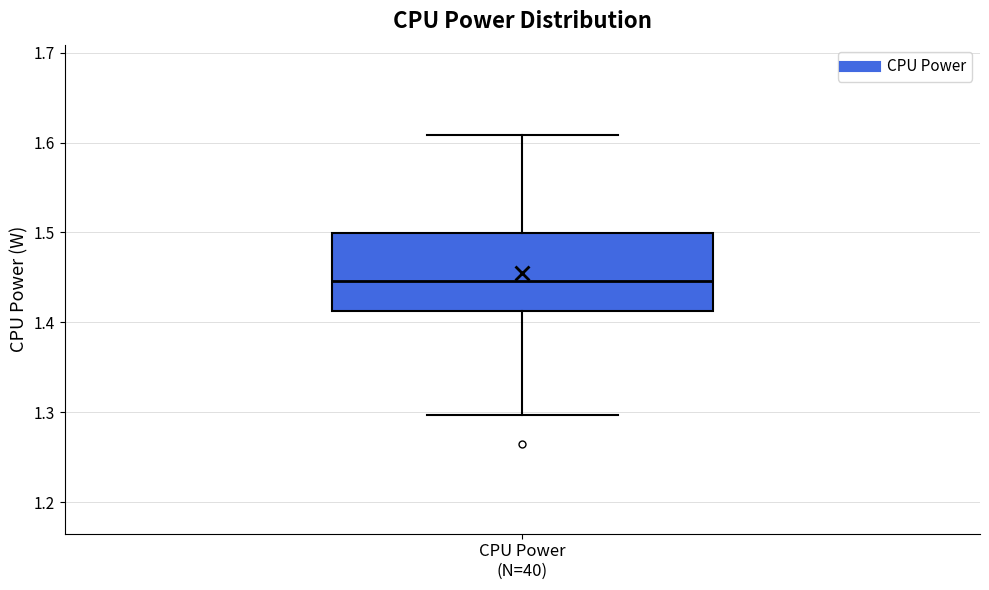

Where does the lower whisker of the box for CPU Power (N=40) end on the y-axis? The values are not printed on the chart, so give them approximately, as read against the axis.

1.30